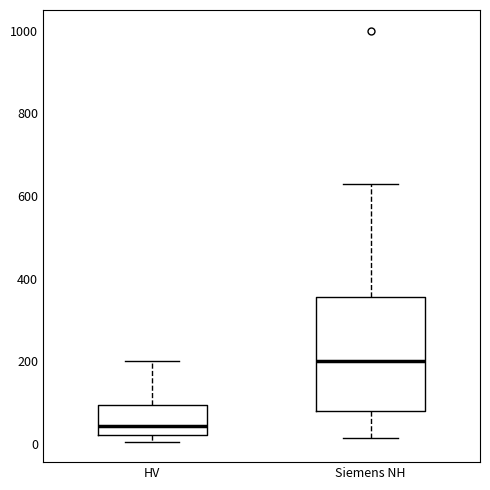

Reading left to right, transcribe this box plot: for each box, give where its median line is, the range the box spans, and where its two whiskers end, as read against the y-axis. The values are not printed on the chart, so give them approximately, as read against the axis.

HV: median 40, box 20 to 100, whiskers 0 to 200
Siemens NH: median 200, box 80 to 360, whiskers 20 to 640